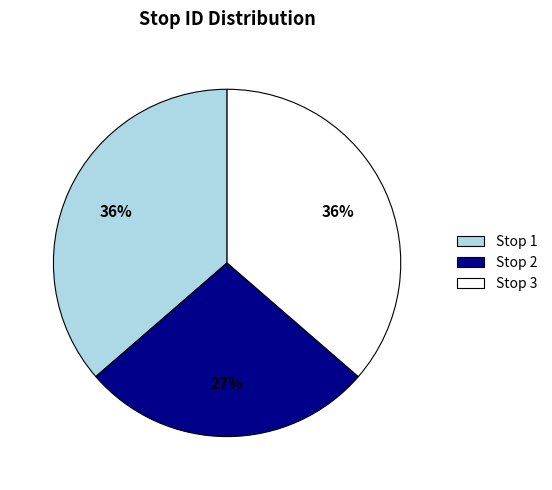

What percentage is the Stop 3 slice, to the nearest percent?

36%